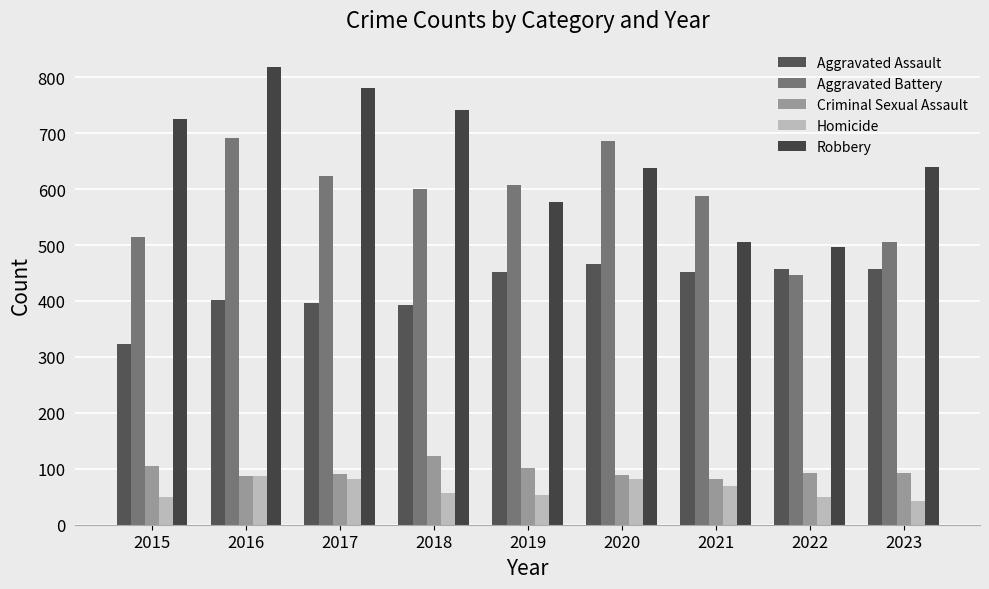

What is the difference between the highest and lowest values at 2021?

518